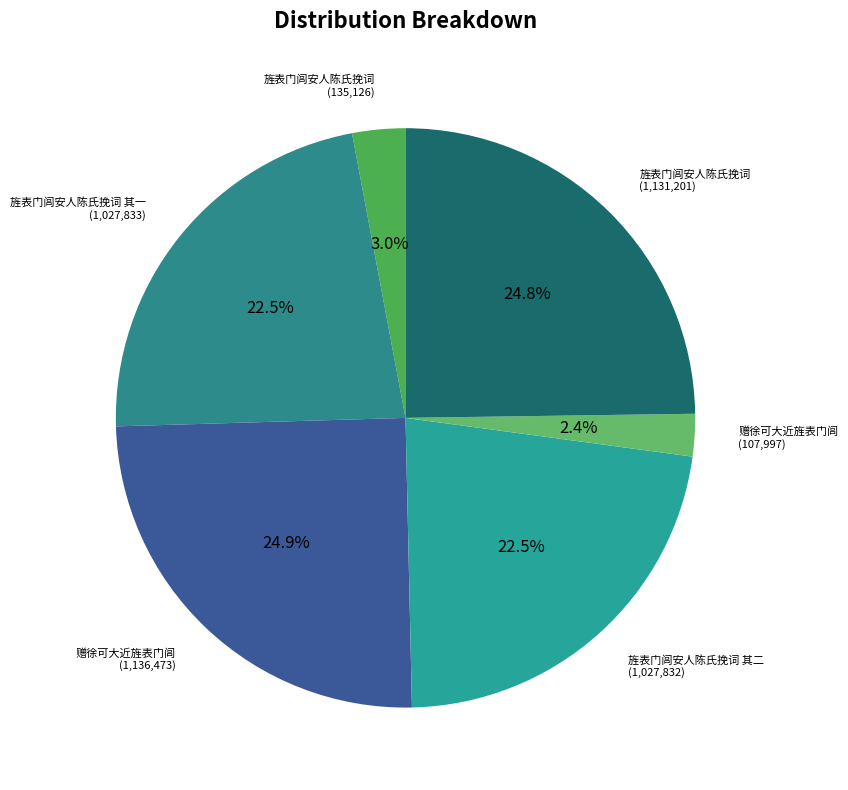

Which slice is the smallest?

赠徐可大近旌表门闾